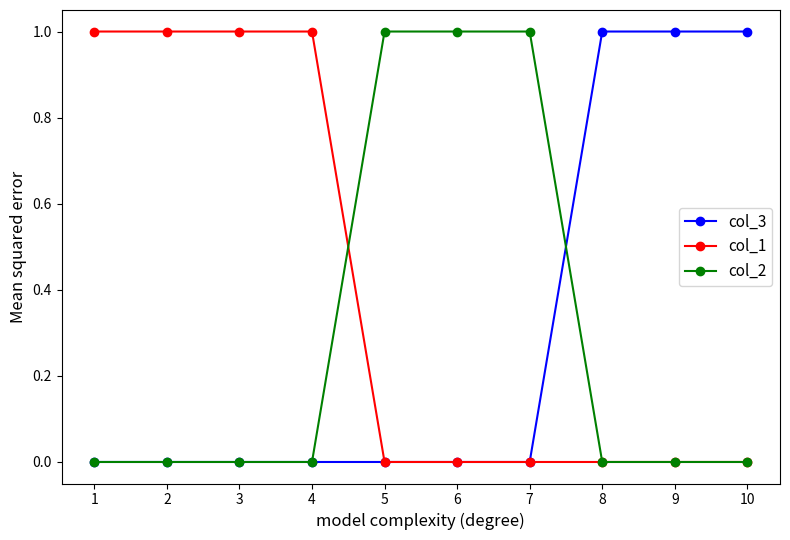

What are all the series names shown in the legend?

col_3, col_1, col_2